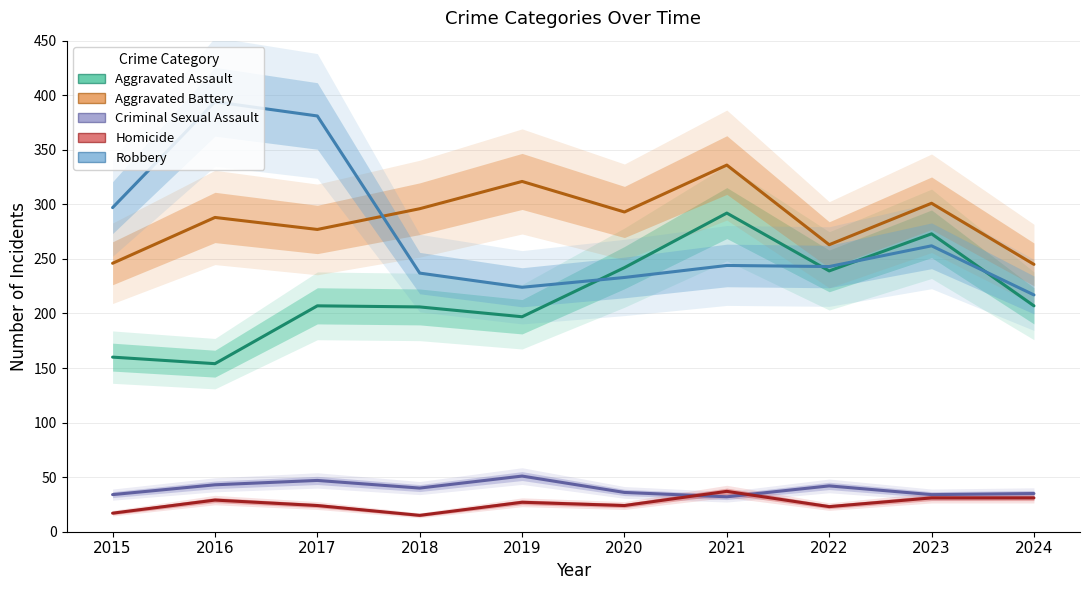

True or false: Homicide has more than 0 interior local peaks.

True